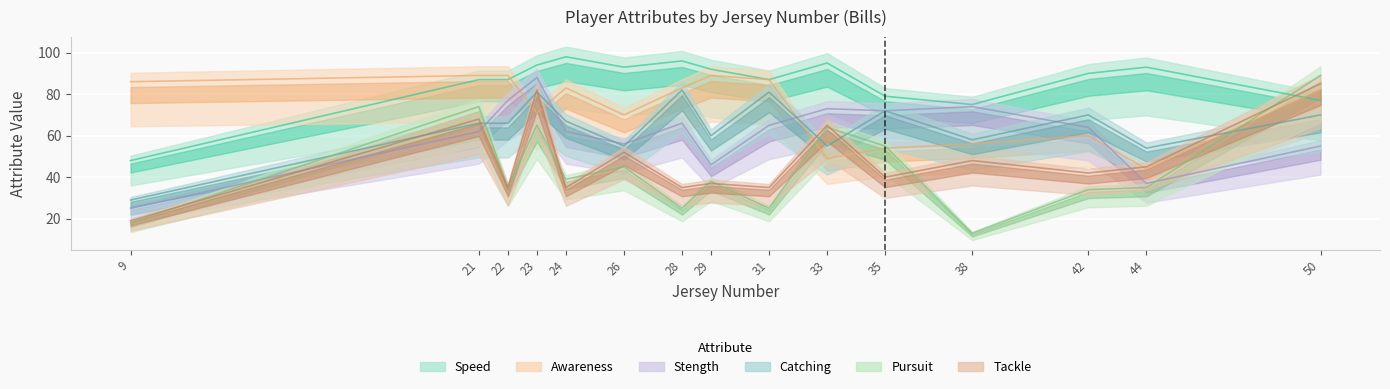

Reading right to left, extract all data points from this chart.

Catching: 70	54	70	58	72	55	81	60	82	55	67	81	66	66	29
Pursuit: 89	35	34	13	55	64	25	38	25	45	39	65	35	74	18
Speed: 77	93	90	75	79	95	87	92	96	93	98	94	87	87	48
Awareness: 82	44	60	56	54	49	87	89	83	70	83	71	89	89	86
Stength: 55	37	64	74	72	73	65	46	66	56	62	88	77	62	25
Tackle: 85	45	42	48	40	65	35	37	35	52	35	82	35	68	19